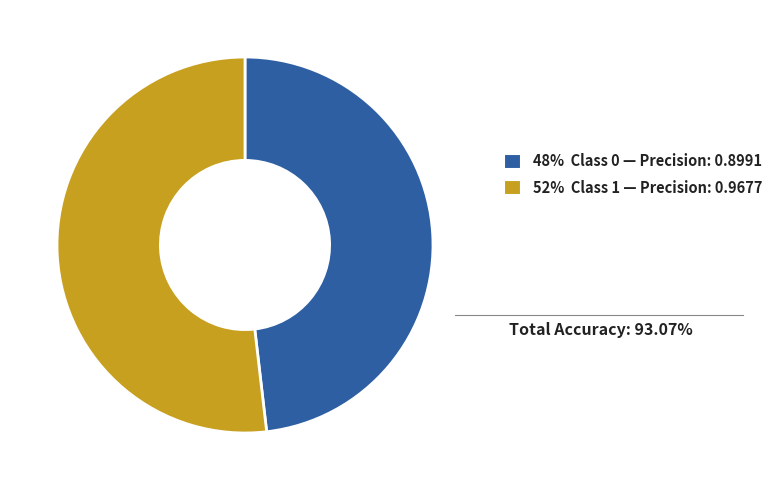

Does any single category account for the majority?

Yes